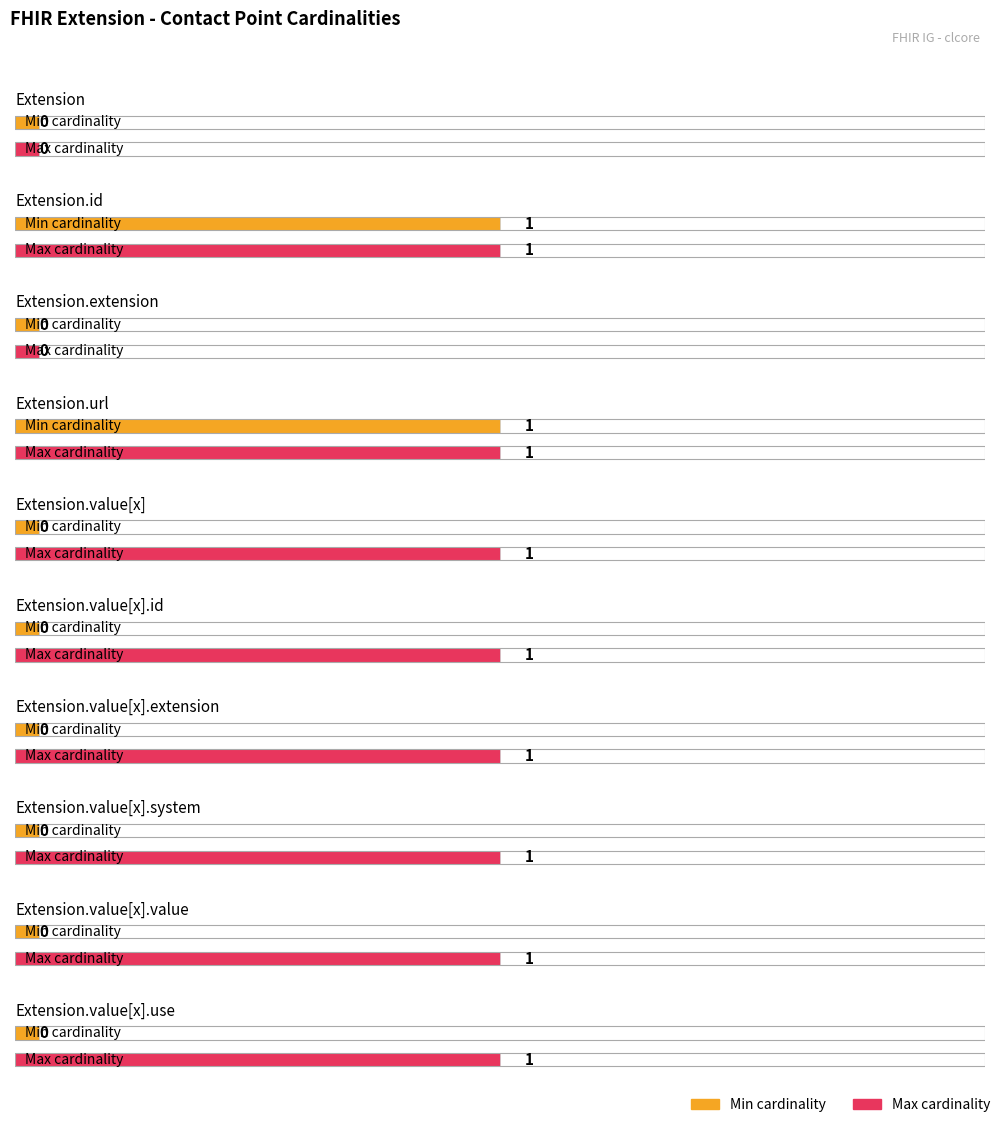

Reading right to left, extract all data points from this chart.

Min cardinality: Extension.value[x].use=0	Extension.value[x].value=0	Extension.value[x].system=0	Extension.value[x].extension=0	Extension.value[x].id=0	Extension.value[x]=0	Extension.url=1	Extension.extension=0	Extension.id=1	Extension=0
Max cardinality: Extension.value[x].use=1	Extension.value[x].value=1	Extension.value[x].system=1	Extension.value[x].extension=1	Extension.value[x].id=1	Extension.value[x]=1	Extension.url=1	Extension.extension=0	Extension.id=1	Extension=0